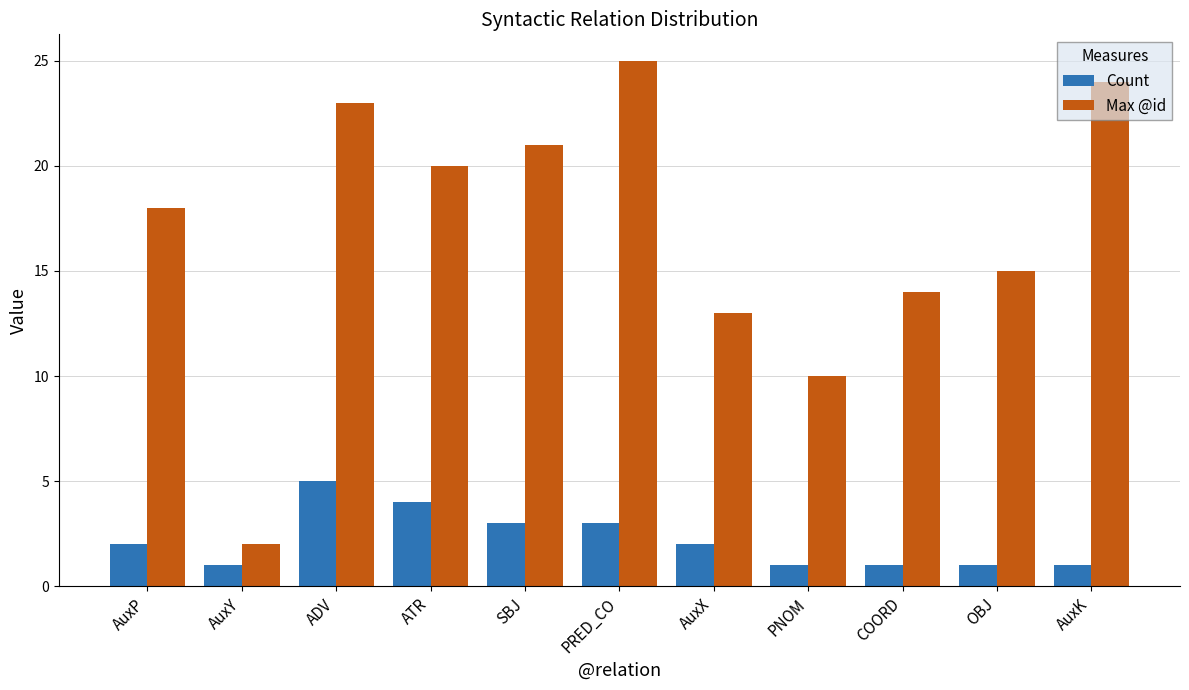

Which series changed the most between PNOM and AuxK?

Max @id